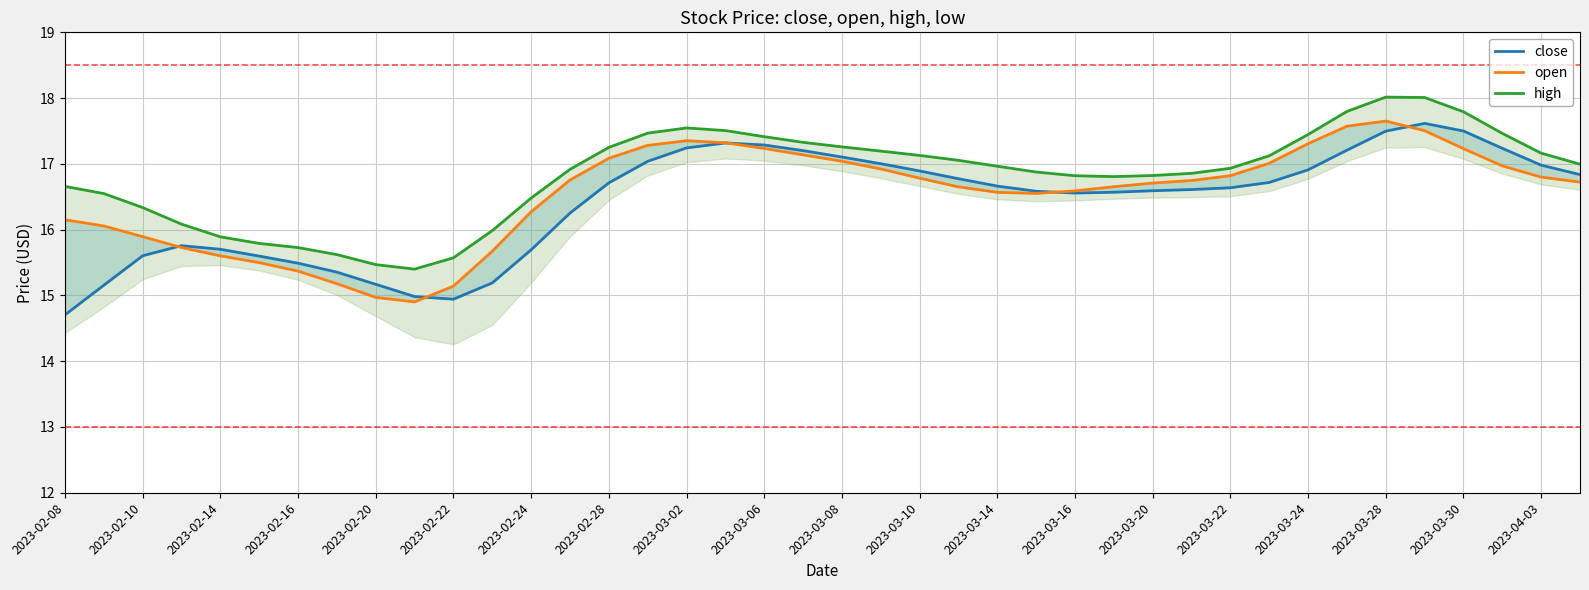

True or false: open and high intersect in this chart.

False